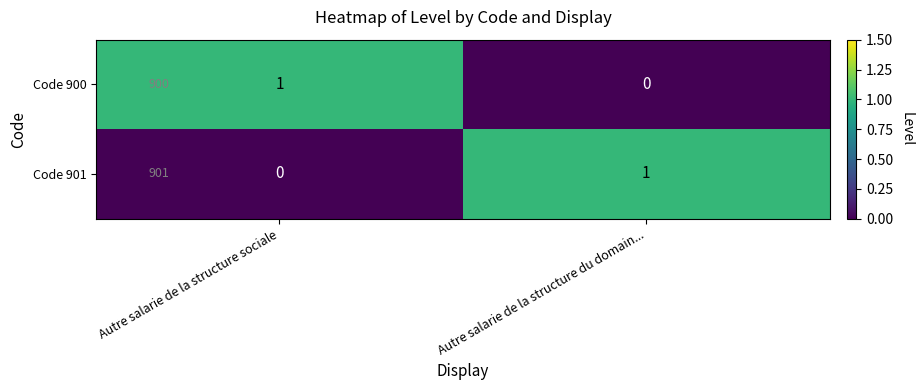

Where is Code 900 nearest to the value 0?

Autre salarie de la structure du domain...